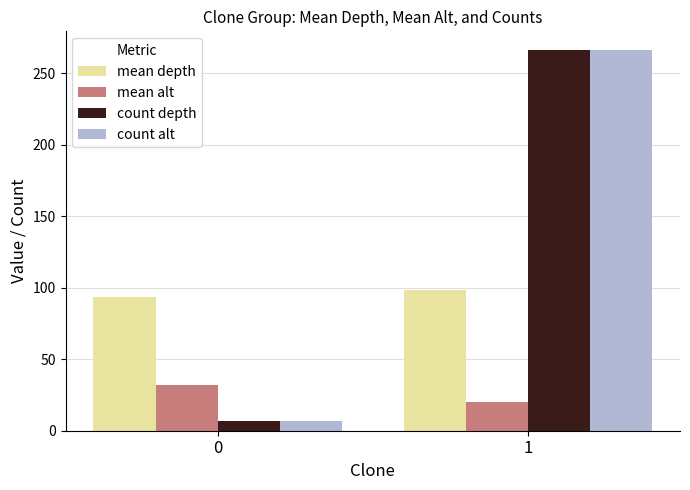

What is the sum of the mean depth values at 0 and 1?

191.8